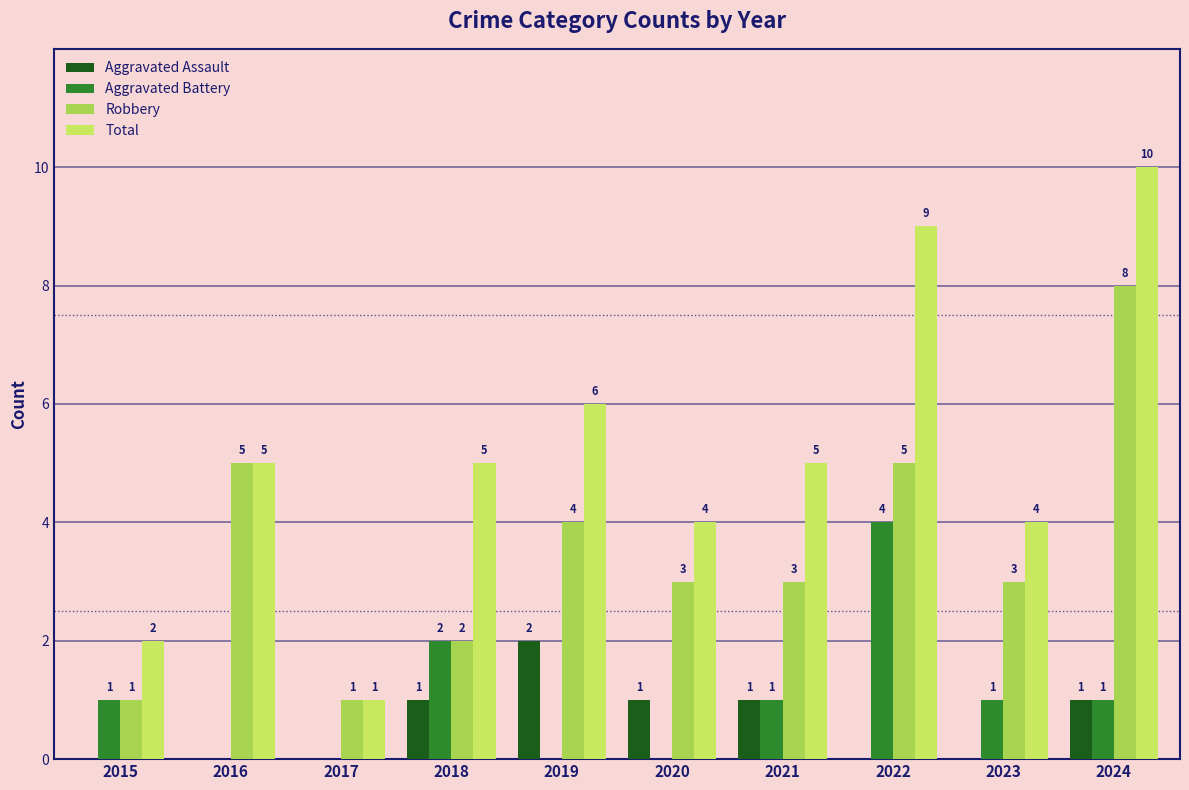

What is the total value across all series at 2015?

4